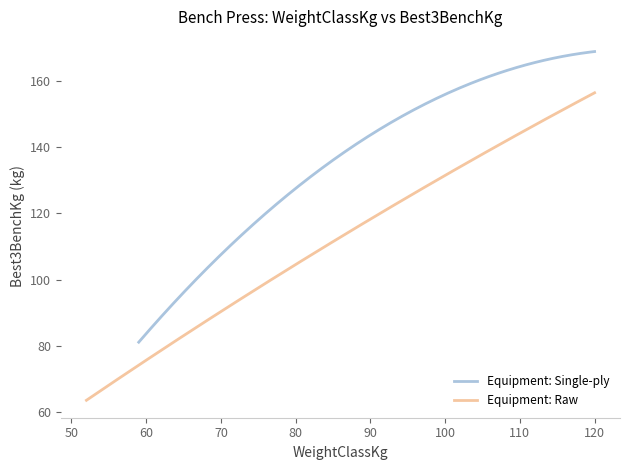

How many values in the Single-ply Best3BenchKg series exceed 145?

5